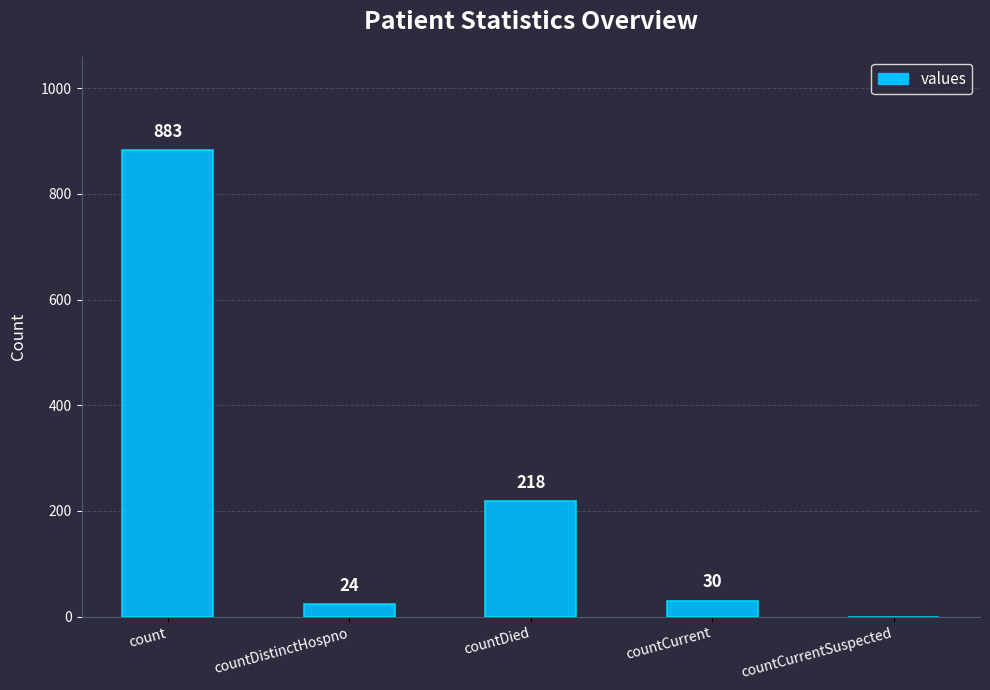

What is the difference between the values at count and countDied?

665